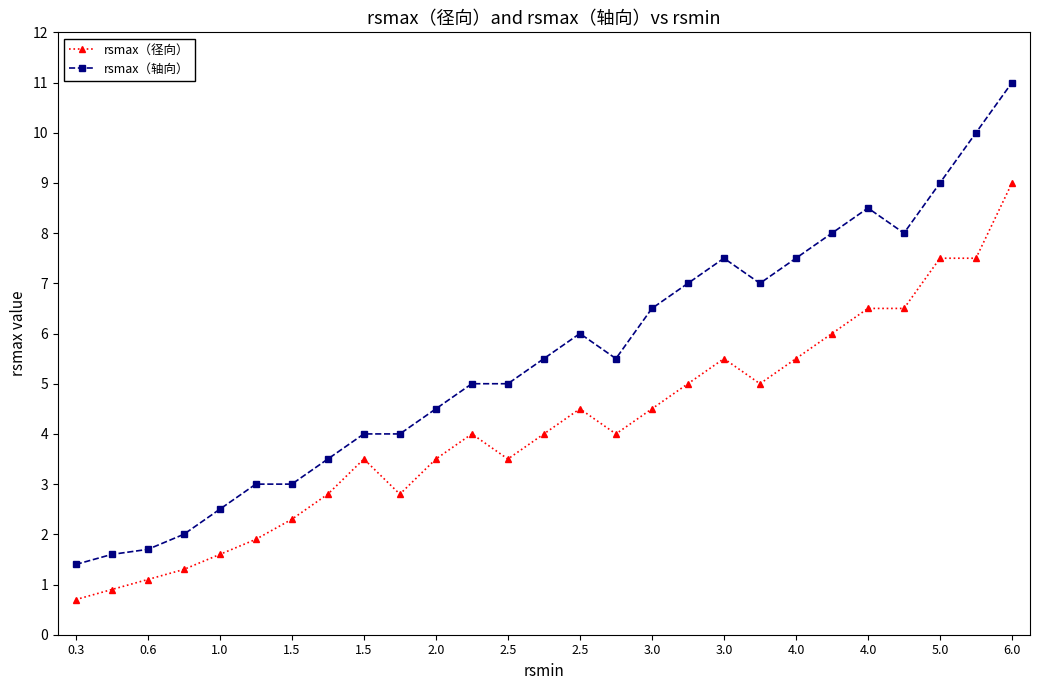

Which series has the largest total across all categories?

rsmax（轴向）